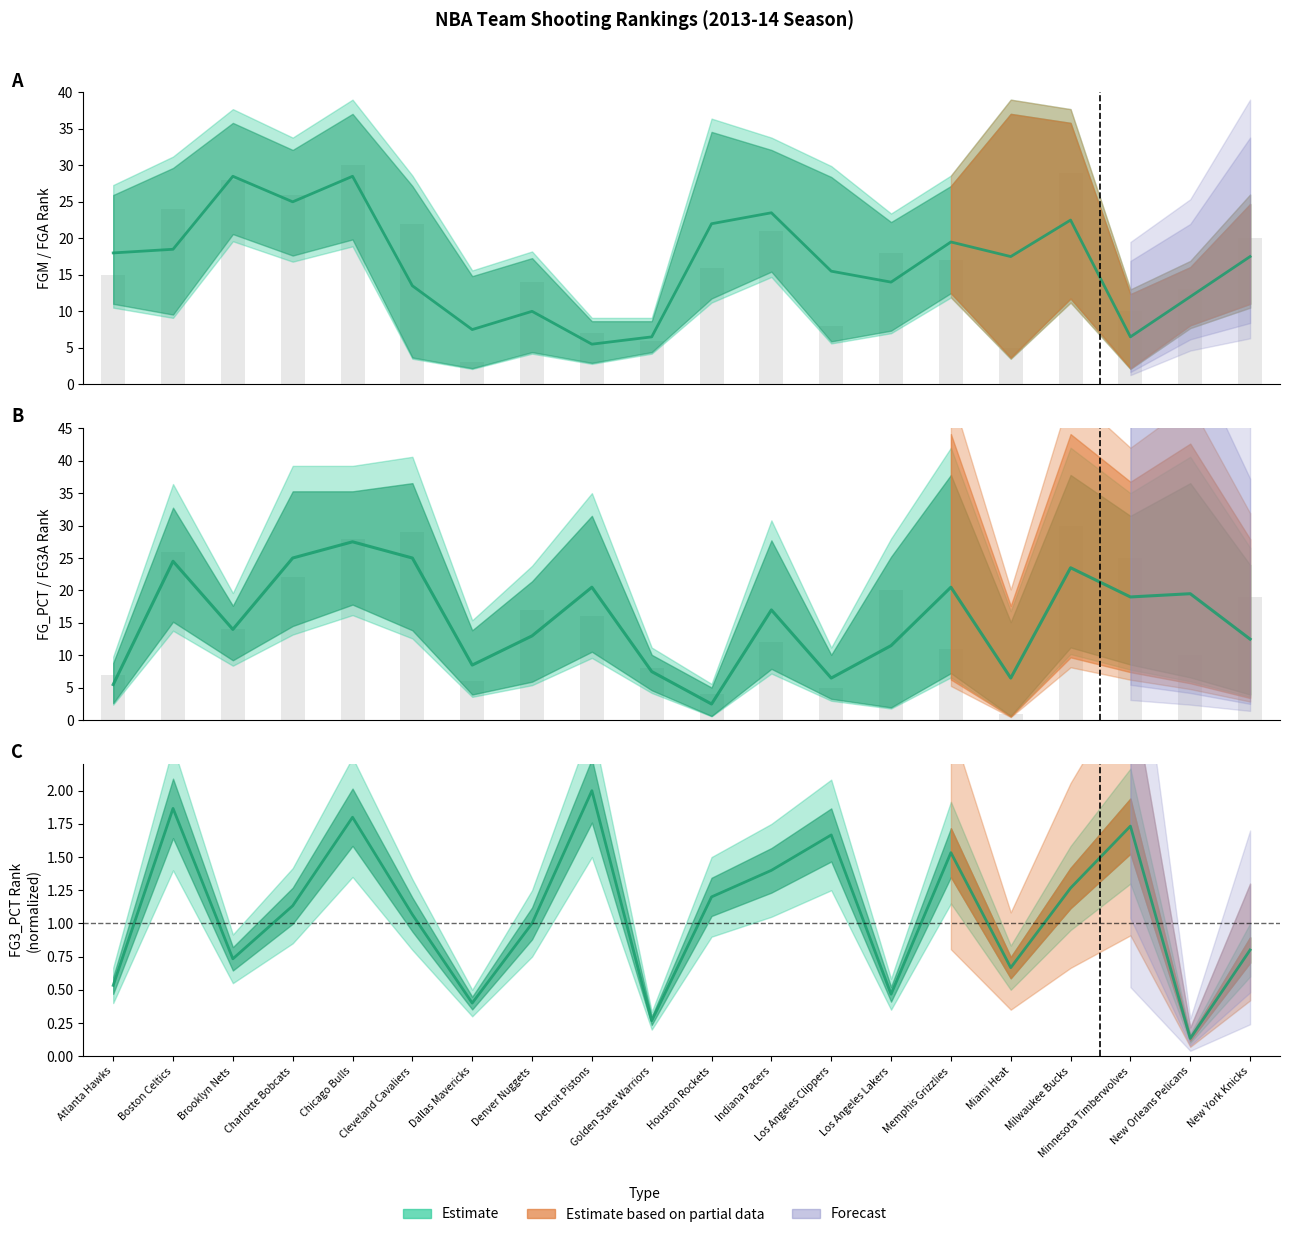

What position from the left is Dallas Mavericks?

7